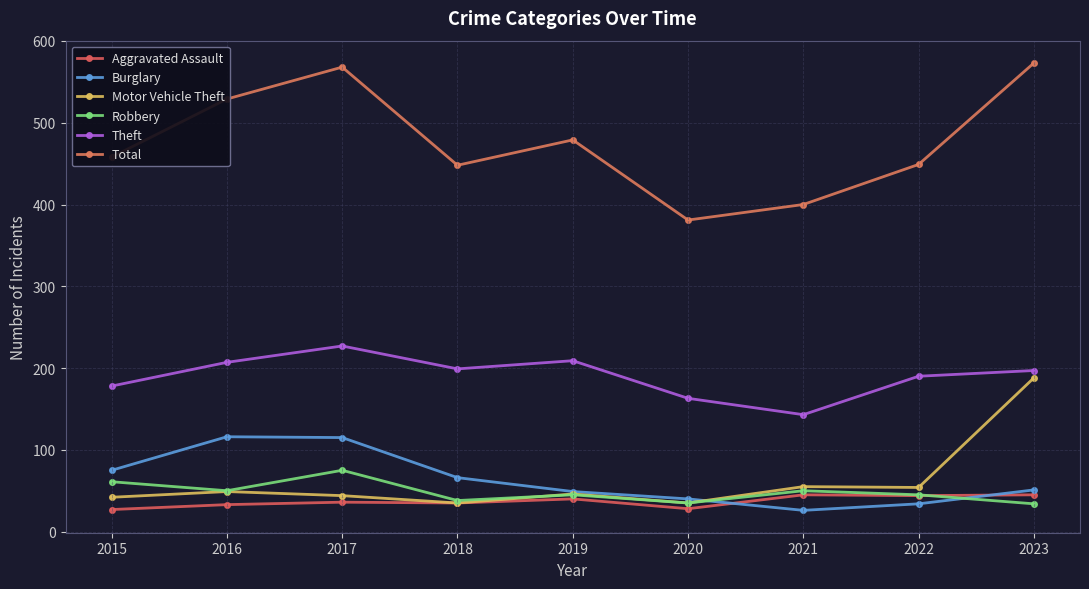

How many values in the Burglary series are below 51?

4